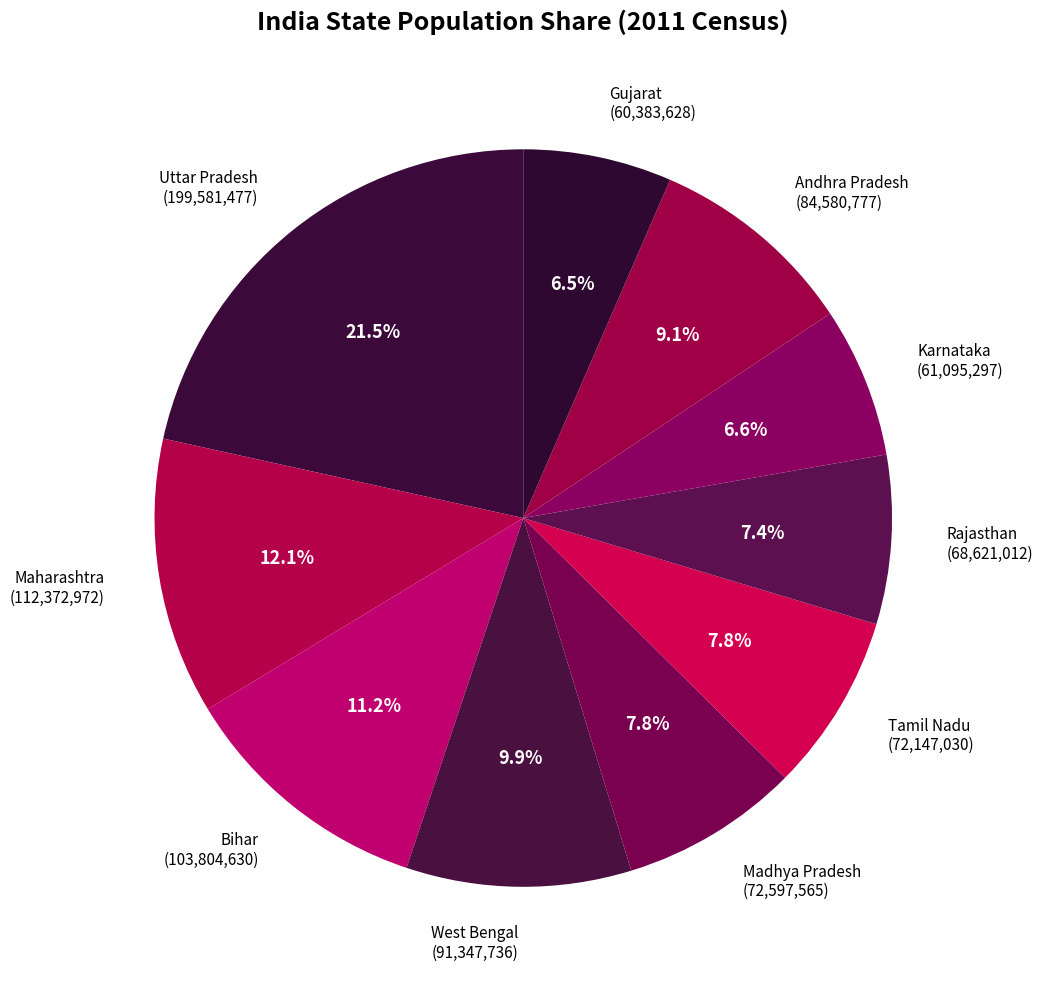

Is there any slice that represents more than half of the pie?

No